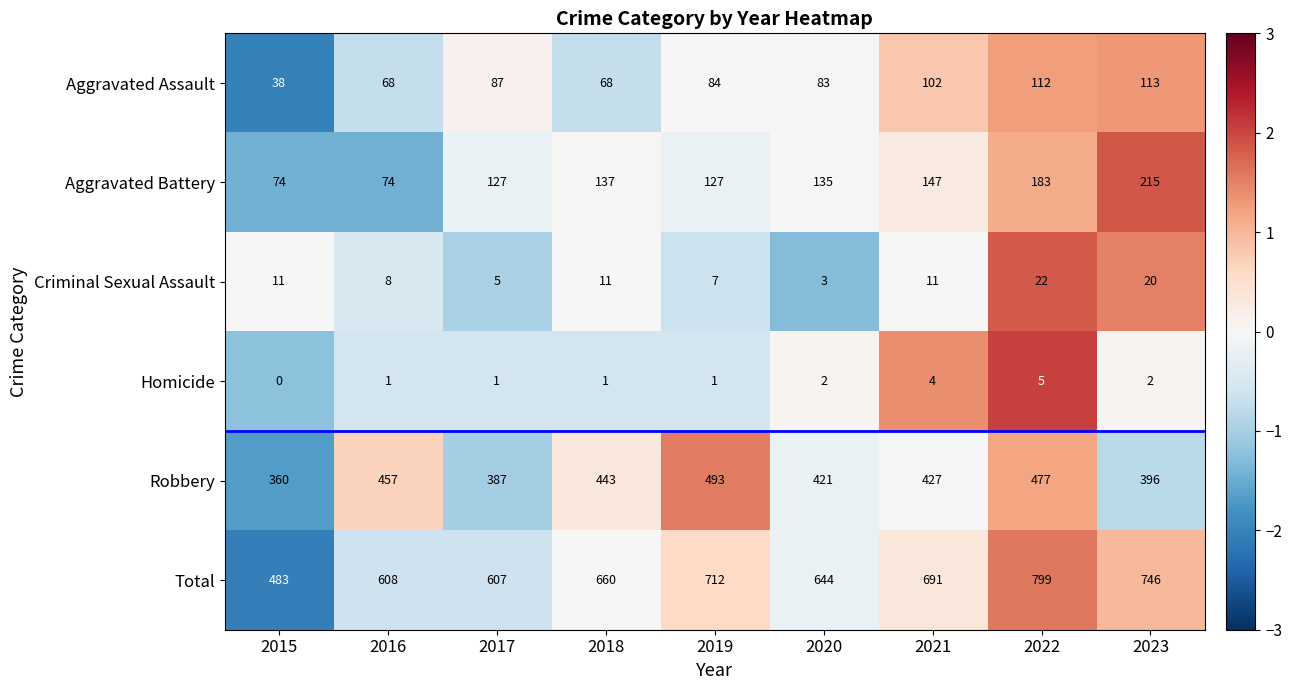

What is the spread (max minus min) of values at 2017?

606